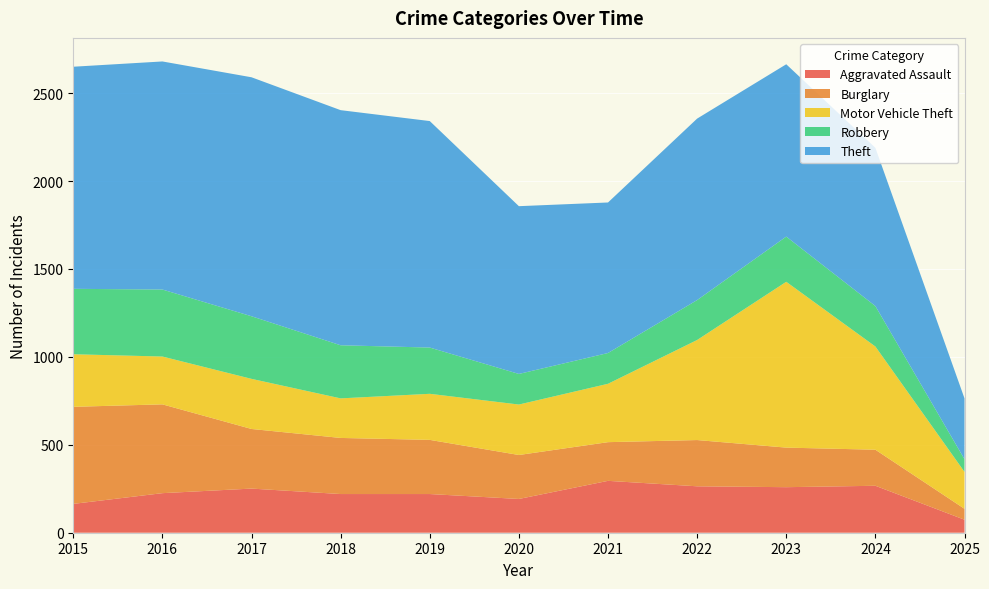

Reading right to left, what are all the values shown in this chart?

Aggravated Assault: 74	267	259	264	295	192	220	220	251	225	164
Burglary: 62	205	225	263	220	250	308	319	339	505	552
Motor Vehicle Theft: 210	587	943	569	332	287	262	225	285	272	299
Robbery: 72	230	257	227	175	174	263	302	356	381	372
Theft: 346	900	980	1032	856	954	1288	1337	1359	1297	1263